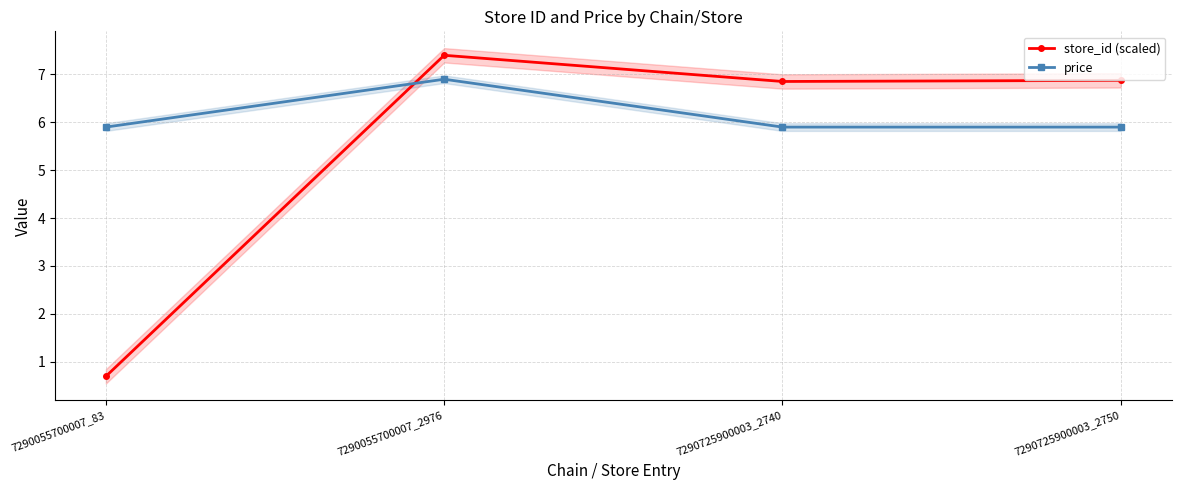

Reading right to left, list all the values displayed in this chart.

store_id (scaled): 6.9	6.9	7.4	0.7
price: 5.9	5.9	6.9	5.9